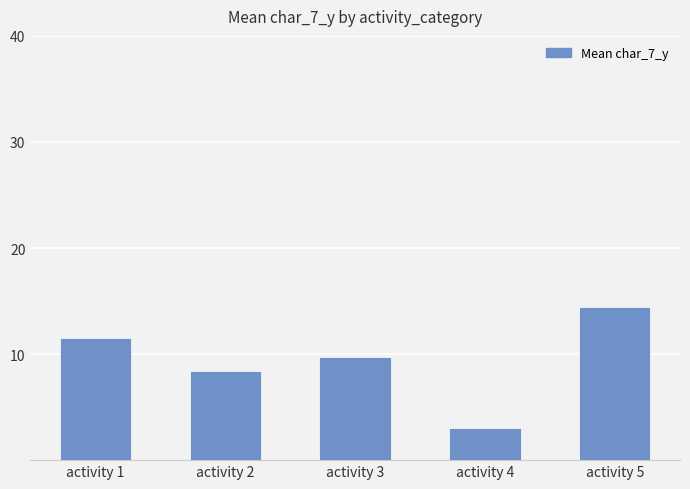

Which has a higher value, activity 4 or activity 5?

activity 5